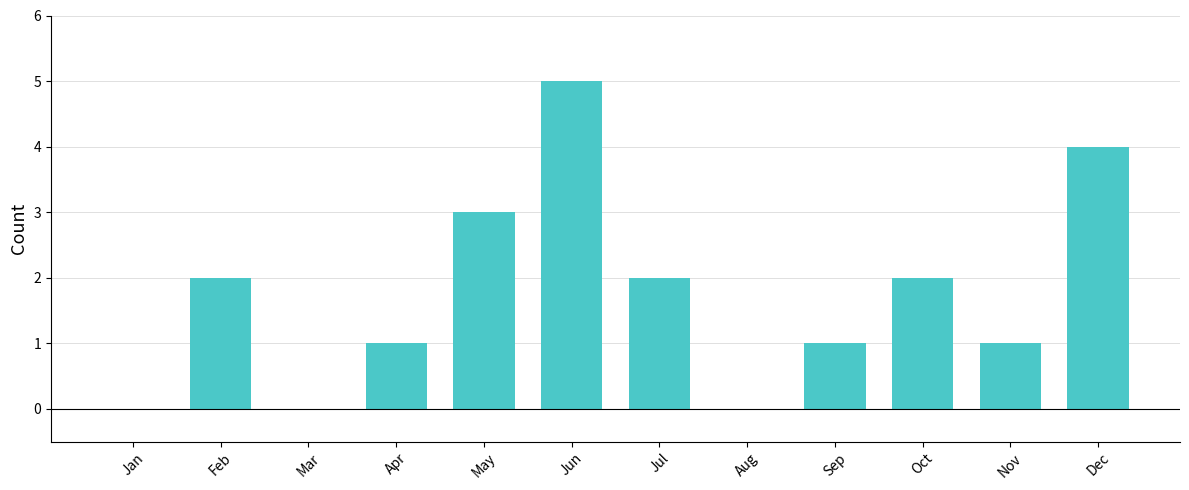

What is the approximate value at May?

3